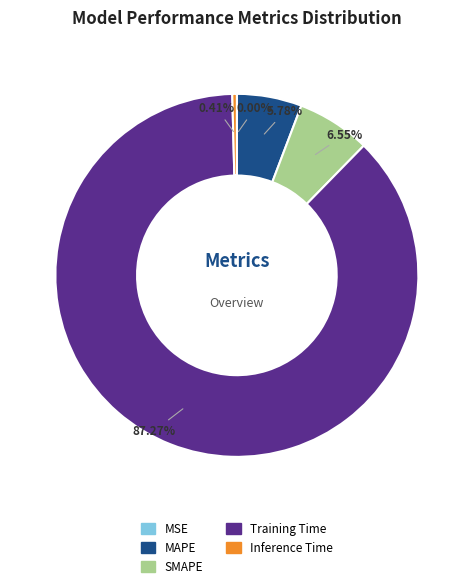

Is there a majority slice in this chart?

Yes